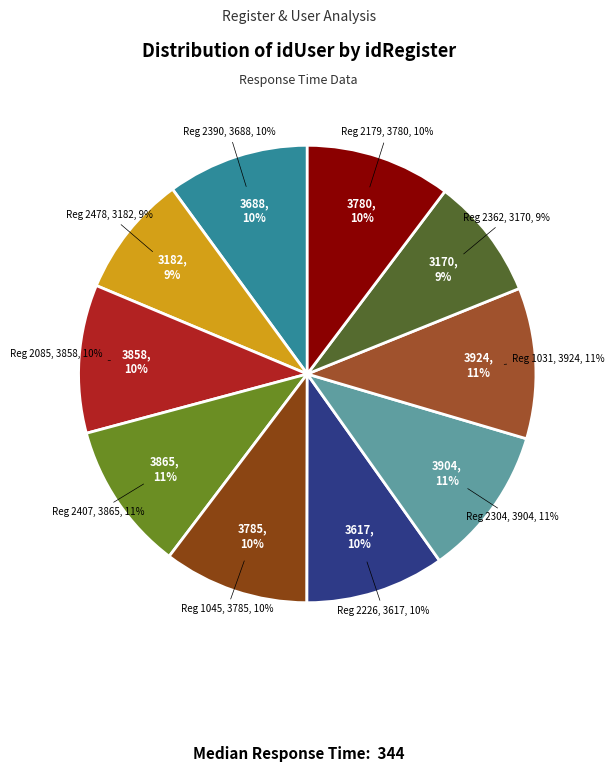

To the nearest percent, what is the combined percentage of 1045 and 2304?

21%